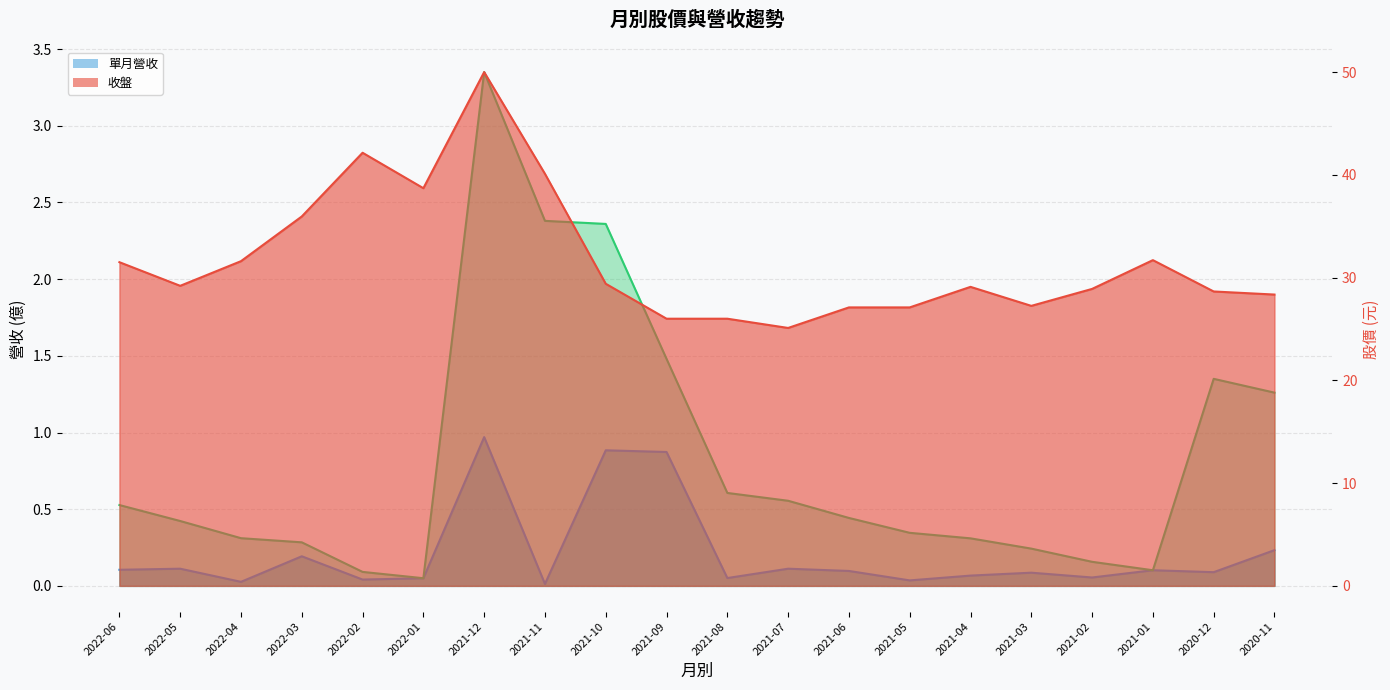

Is the value of 單月營收 at 2022-01 greater than the value of 累計營收 at 2021-06?

No